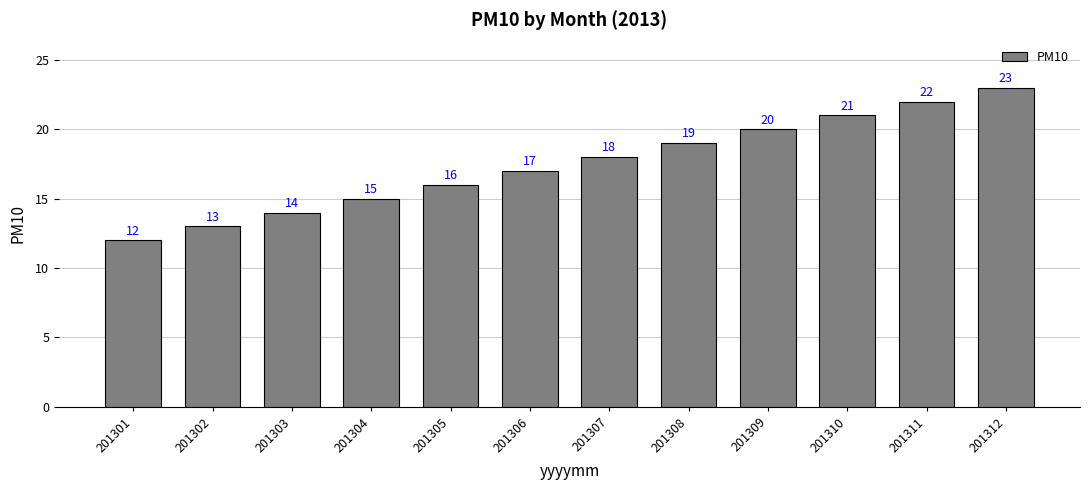

What is the sum of all values?

210